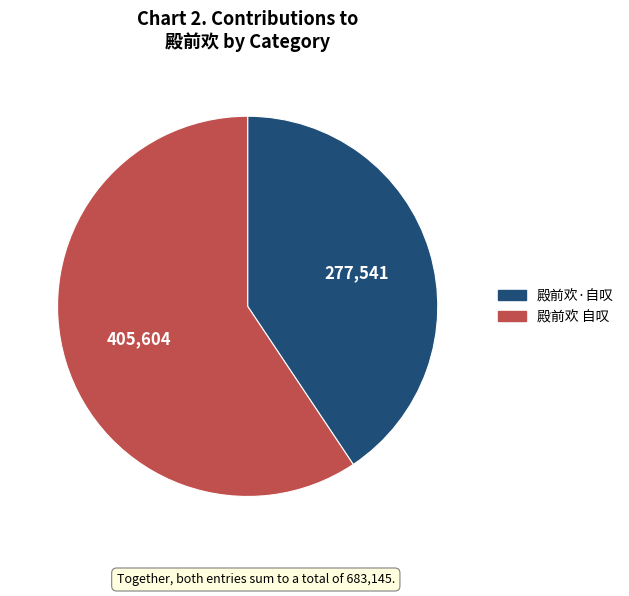

What is the ratio of the value at 殿前欢 自叹 to the value at 殿前欢·自叹?

1.5